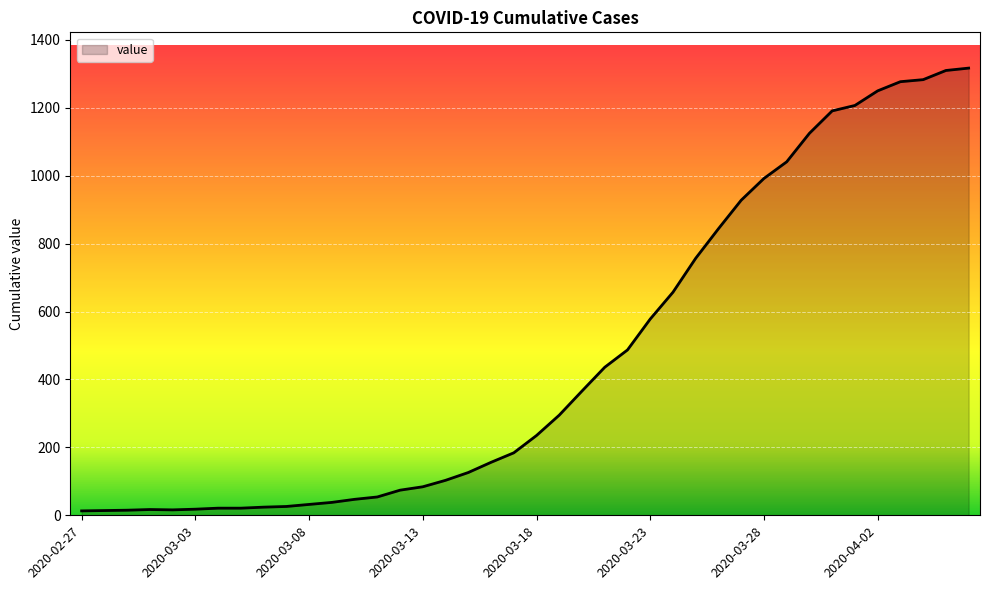

What is the maximum value shown in the chart?

1317